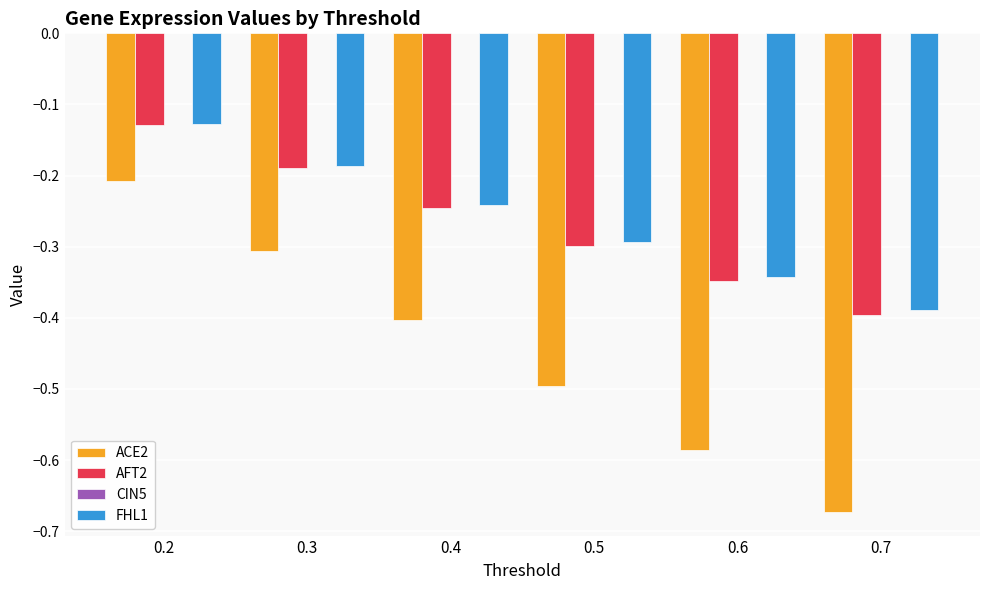

What is the spread (max minus min) of values at 0.7?

0.3